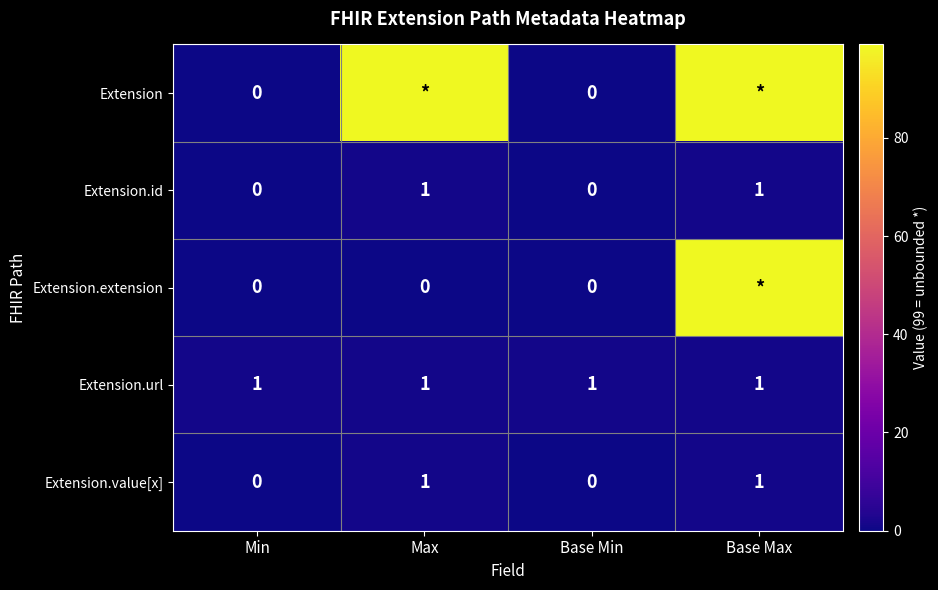

True or false: Extension.id has a value of 0 at Min.

True